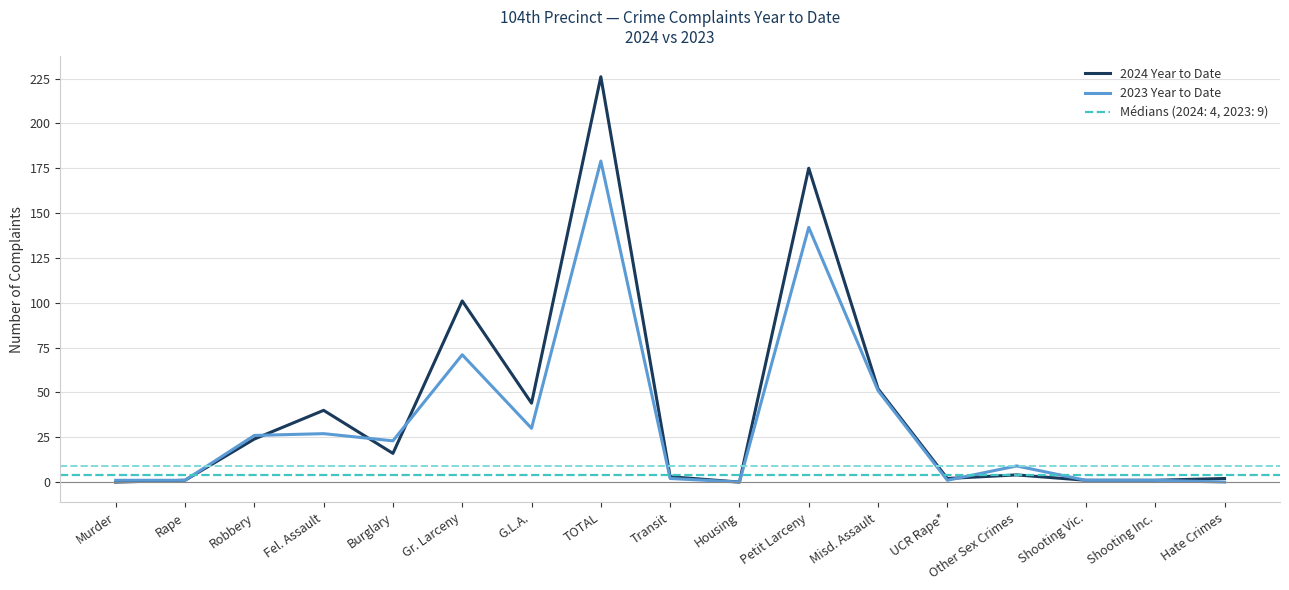

Where is the first local minimum for 2023 Year to Date?

Burglary